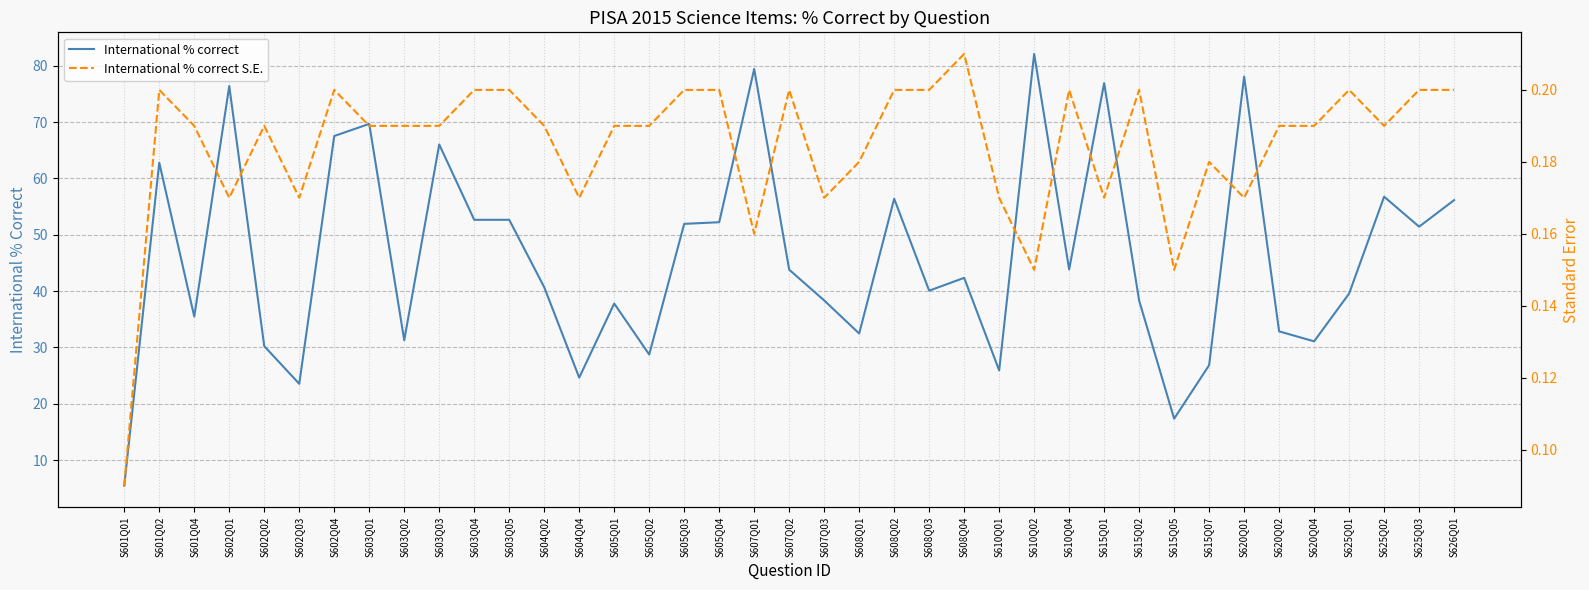

At which label is International % correct S.E. closest to 0?

S601Q01